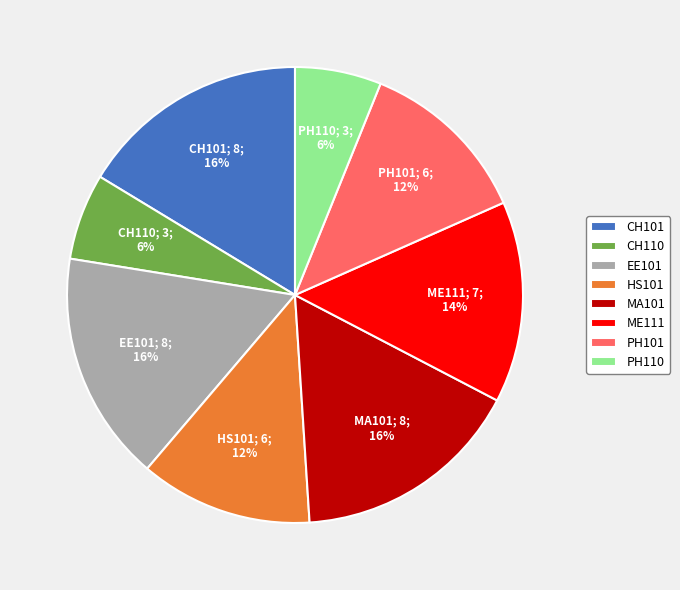

To the nearest percent, what percentage of the pie is PH101?

12%